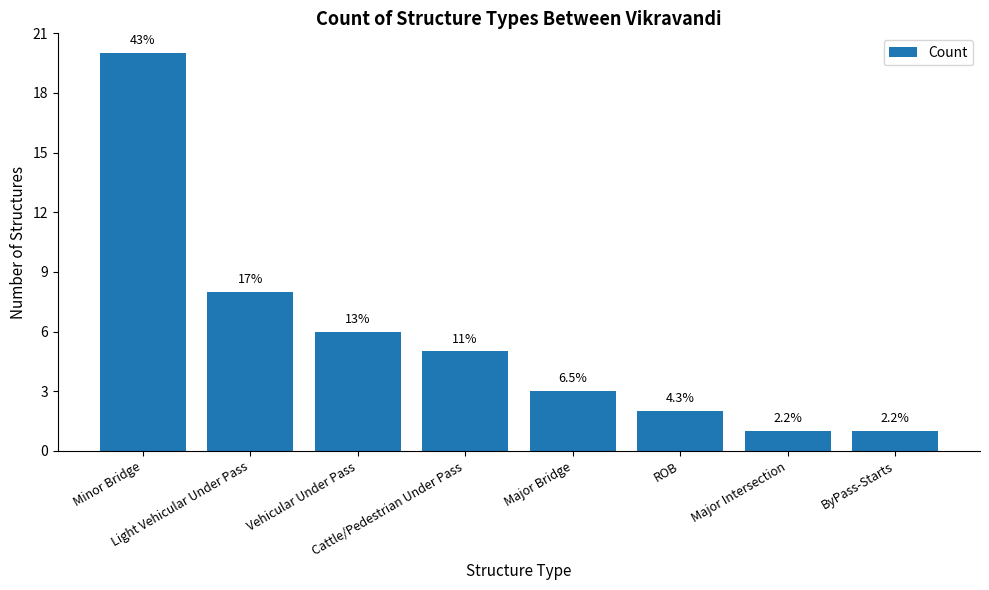

Does the chart contain any negative values?

No